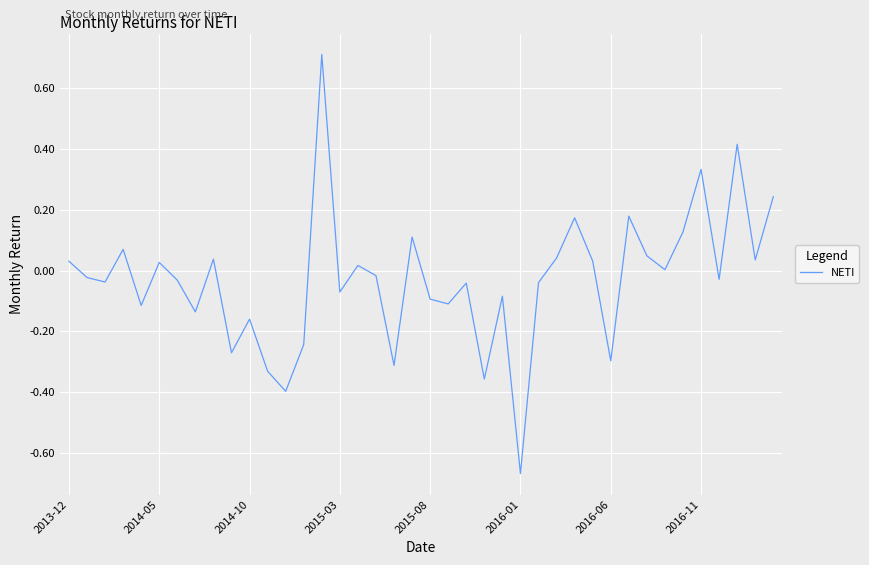

Which label corresponds to the smallest value in the chart?

2016-01